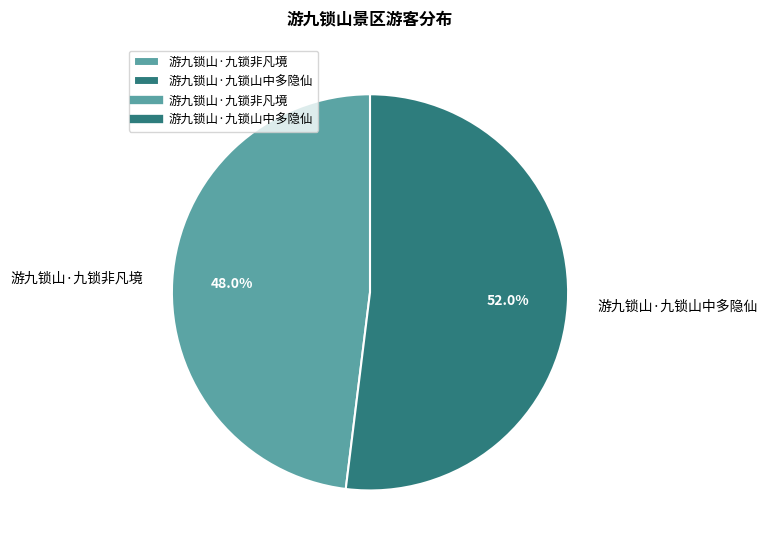

Count the number of slices in the pie.

2